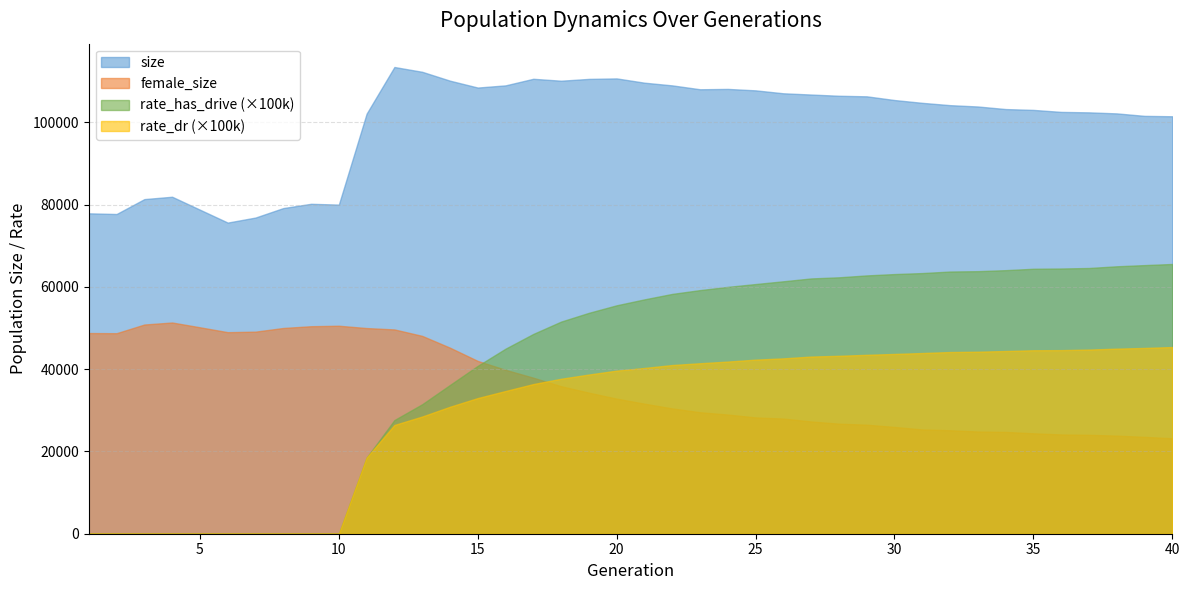

Which series has the largest total across all categories?

size